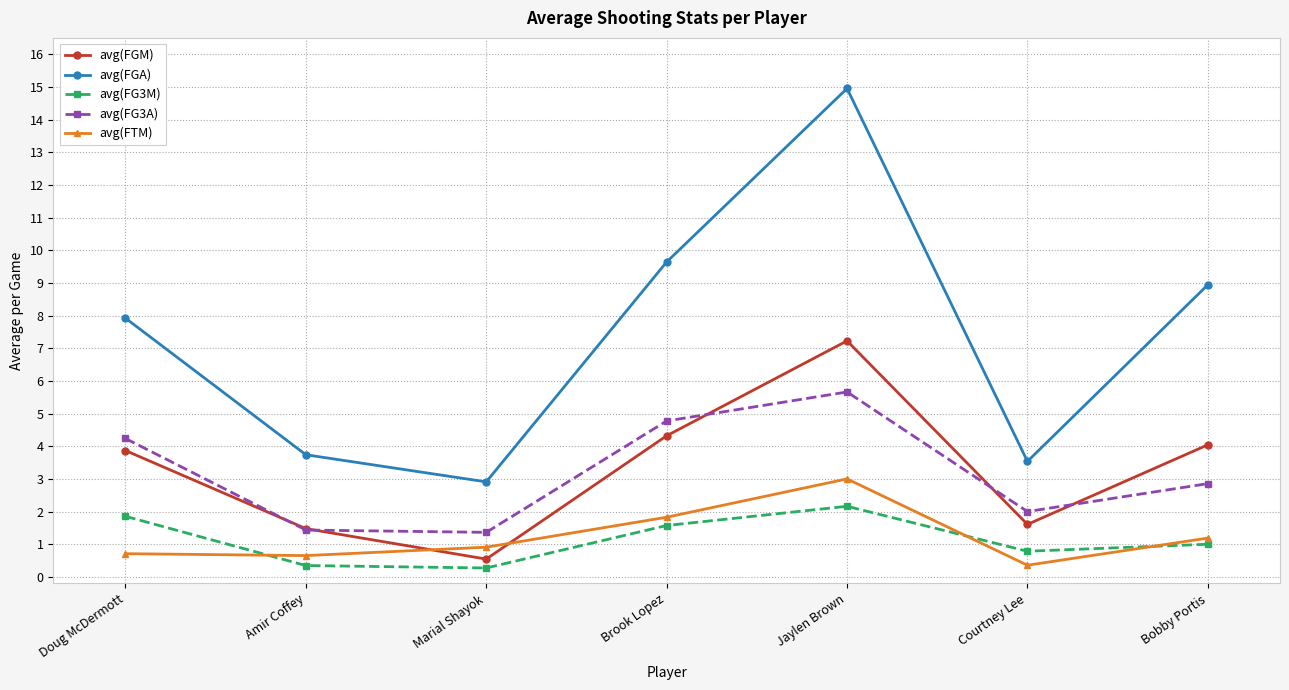

Is the value of avg(FTM) at Brook Lopez greater than the value of avg(FG3M) at Amir Coffey?

Yes